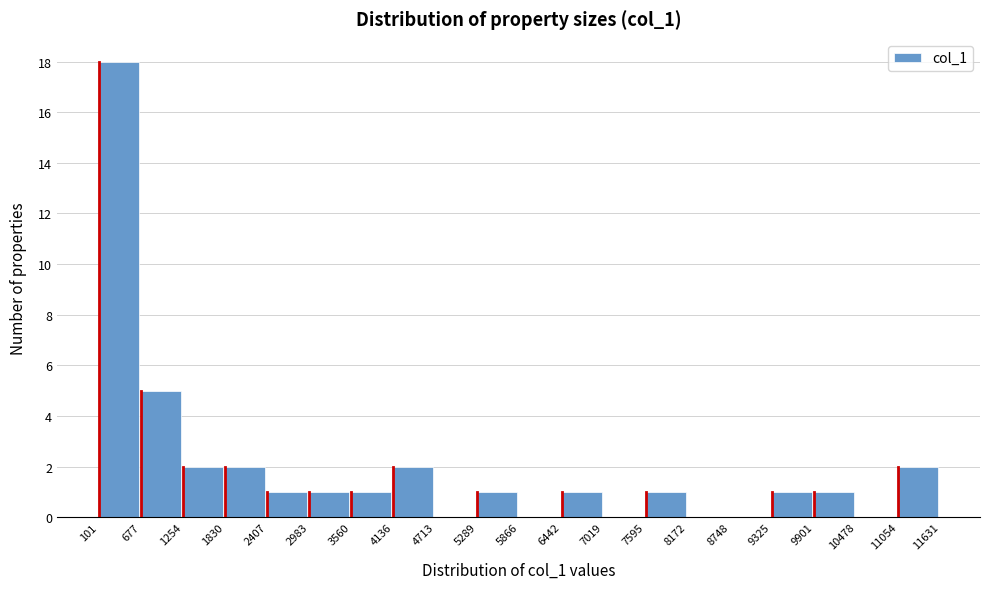

Reading left to right, list every bar in this chart as the range it spans on the x-axis followed by its height. The values are not printed on the chart, so give them approximately, as read against the axis.

101 to 677: 18
677 to 1254: 5
1254 to 1830: 2
1830 to 2407: 2
2407 to 2983: 1
2983 to 3560: 1
3560 to 4136: 1
4136 to 4713: 2
4713 to 5289: 0
5289 to 5866: 1
5866 to 6442: 0
6442 to 7019: 1
7019 to 7595: 0
7595 to 8172: 1
8172 to 8748: 0
8748 to 9325: 0
9325 to 9901: 1
9901 to 10478: 1
10478 to 11054: 0
11054 to 11631: 2